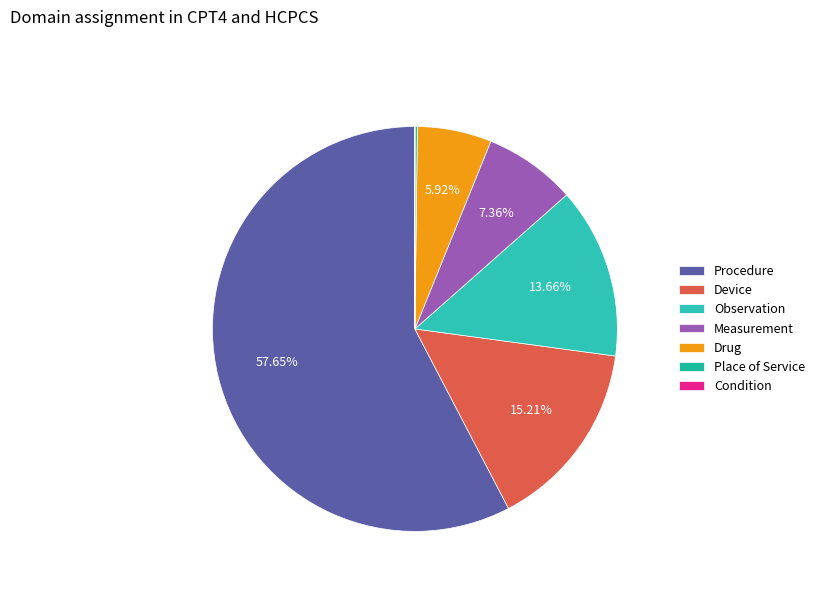

To the nearest percent, what portion does Measurement represent?

7%